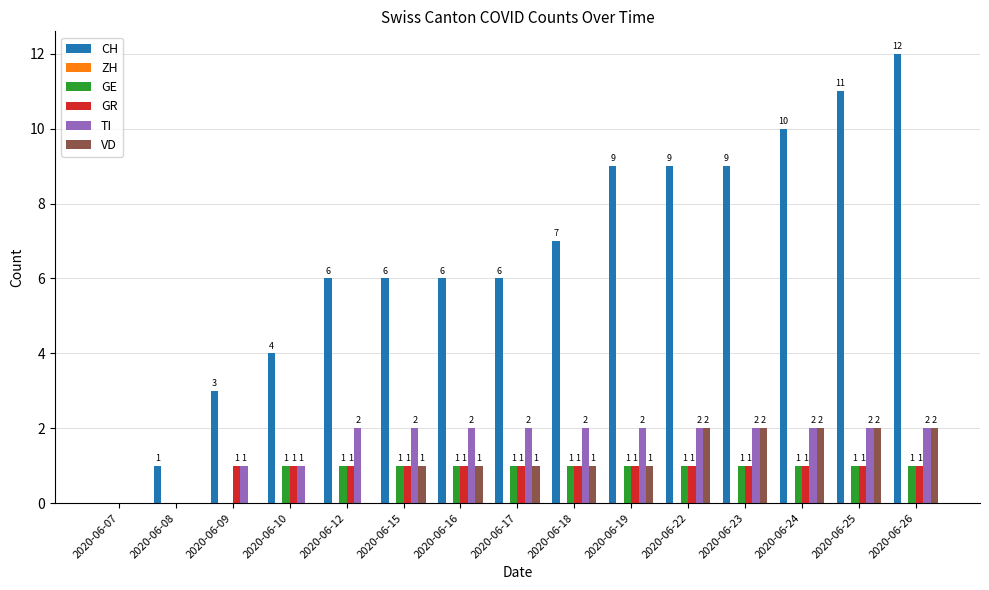

What is the difference between the VD values at 2020-06-08 and 2020-06-24?

2